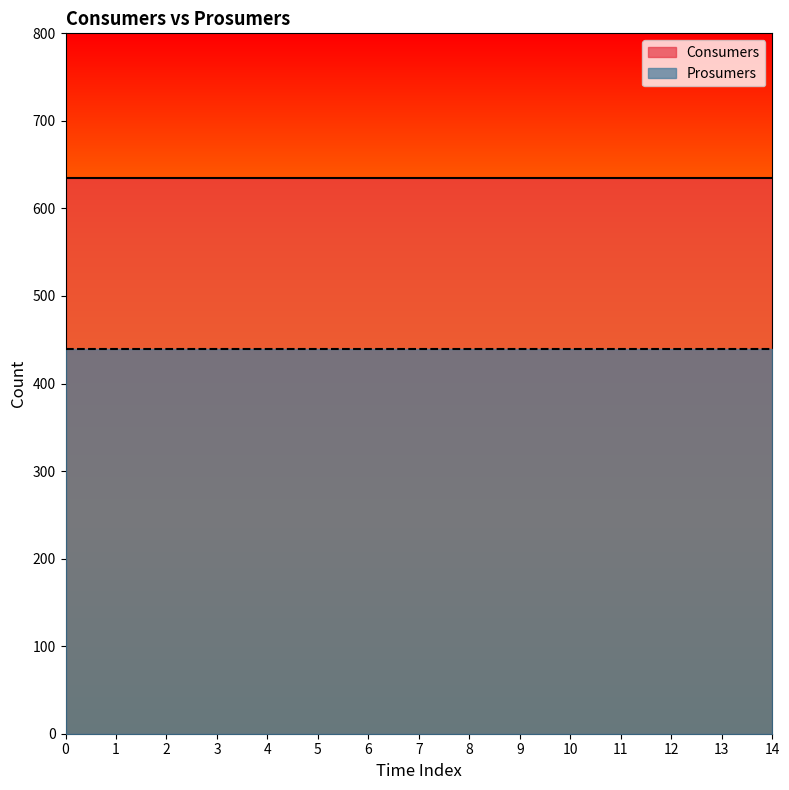

How many lines are shown in the chart?

2